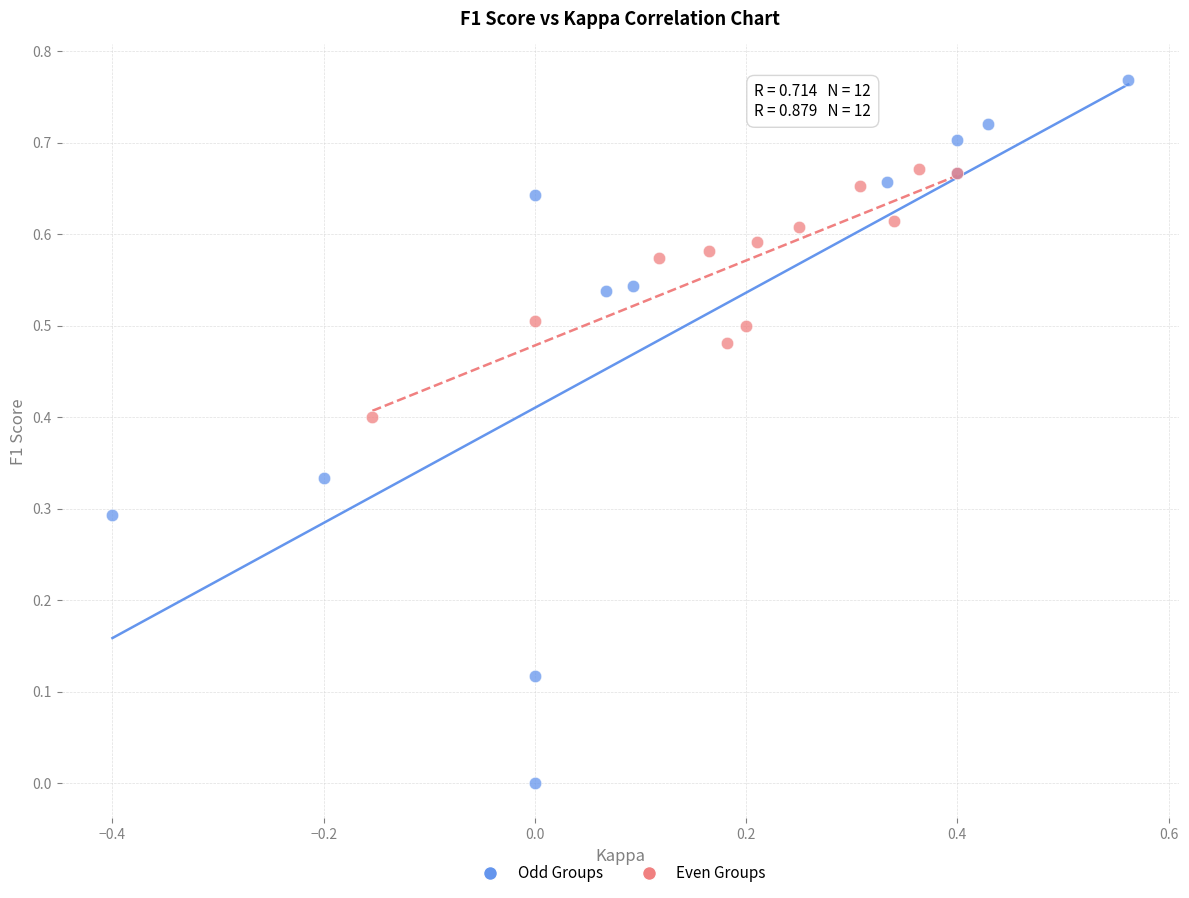

What are all the series names shown in the legend?

Odd Groups, Even Groups